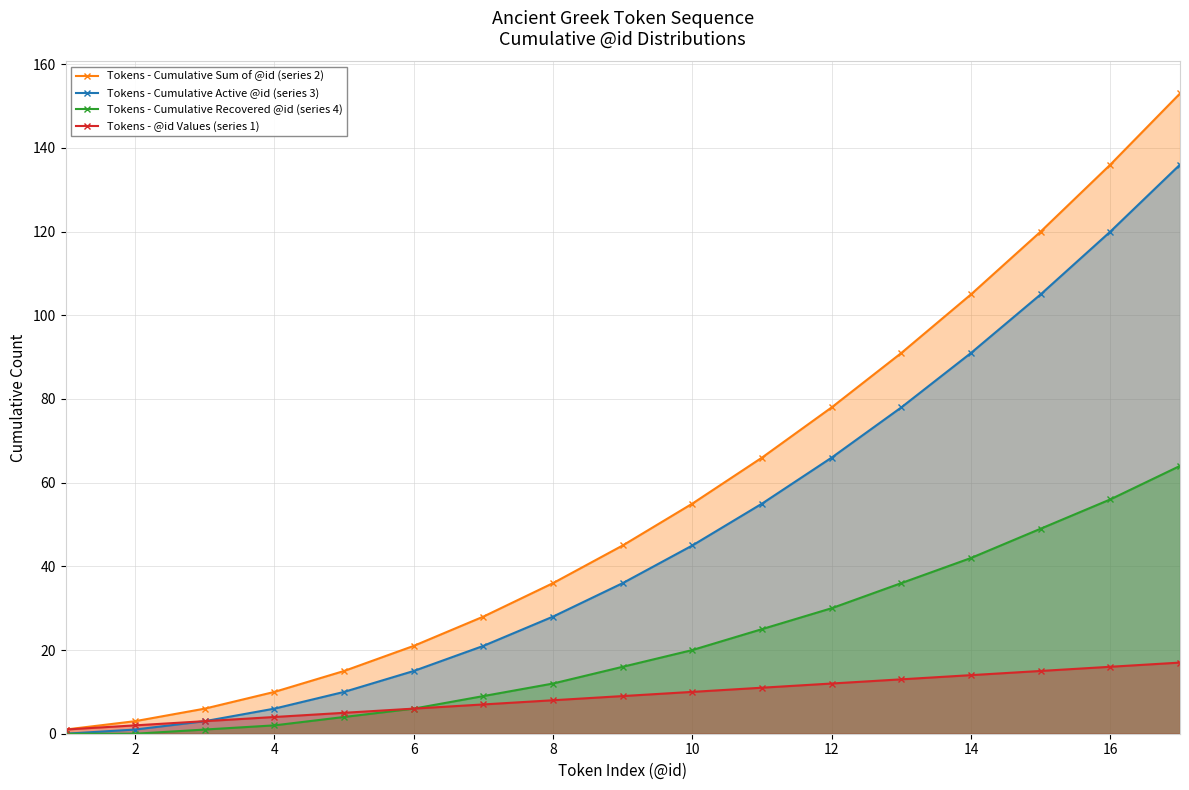

Which series has the largest total across all categories?

Tokens - Cumulative Sum of @id (series 2)